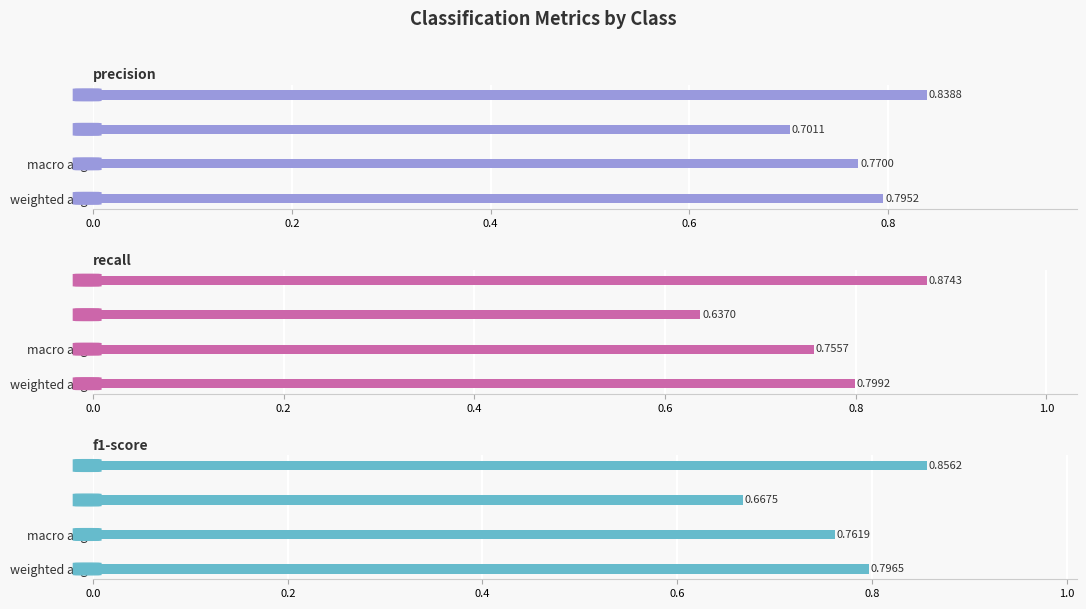

Rank the series at 1 from lowest to highest value.

recall, f1-score, precision